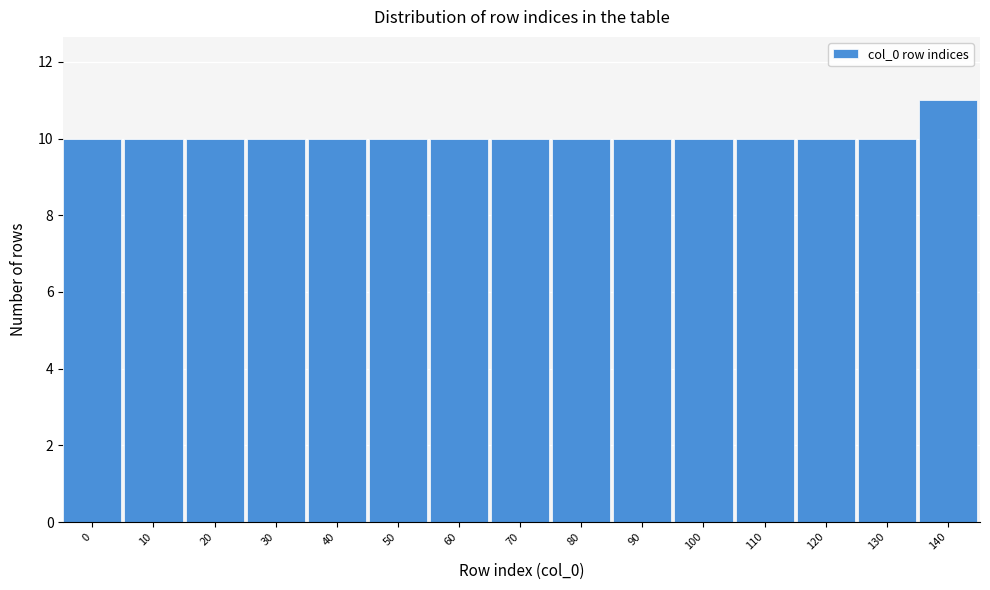

Reading left to right, extract all data points from this chart.

10	10	10	10	10	10	10	10	10	10	10	10	10	10	11